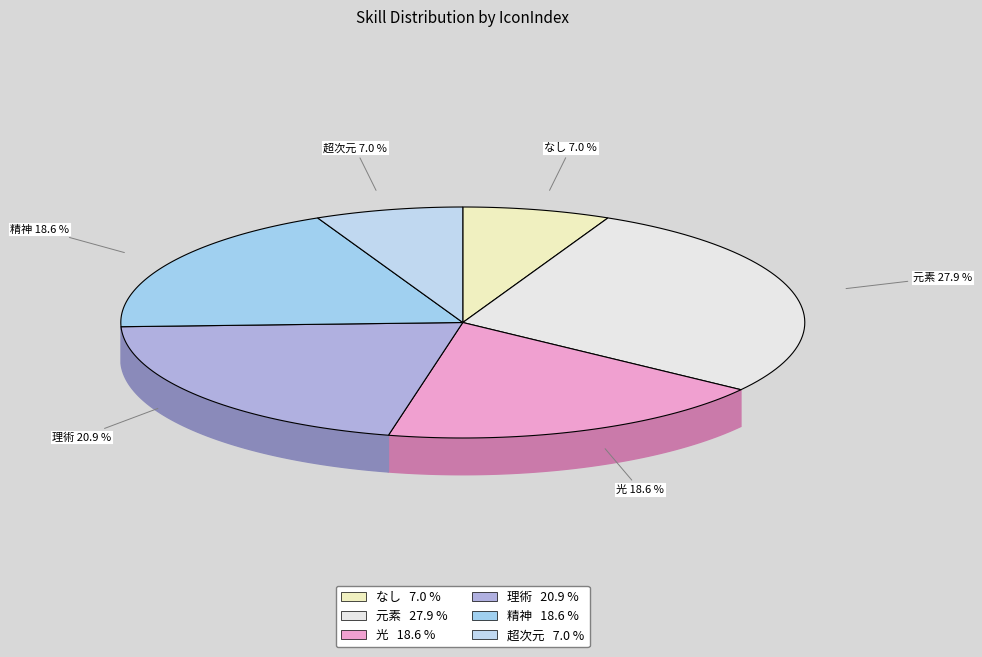

Is なし the majority of the pie?

No